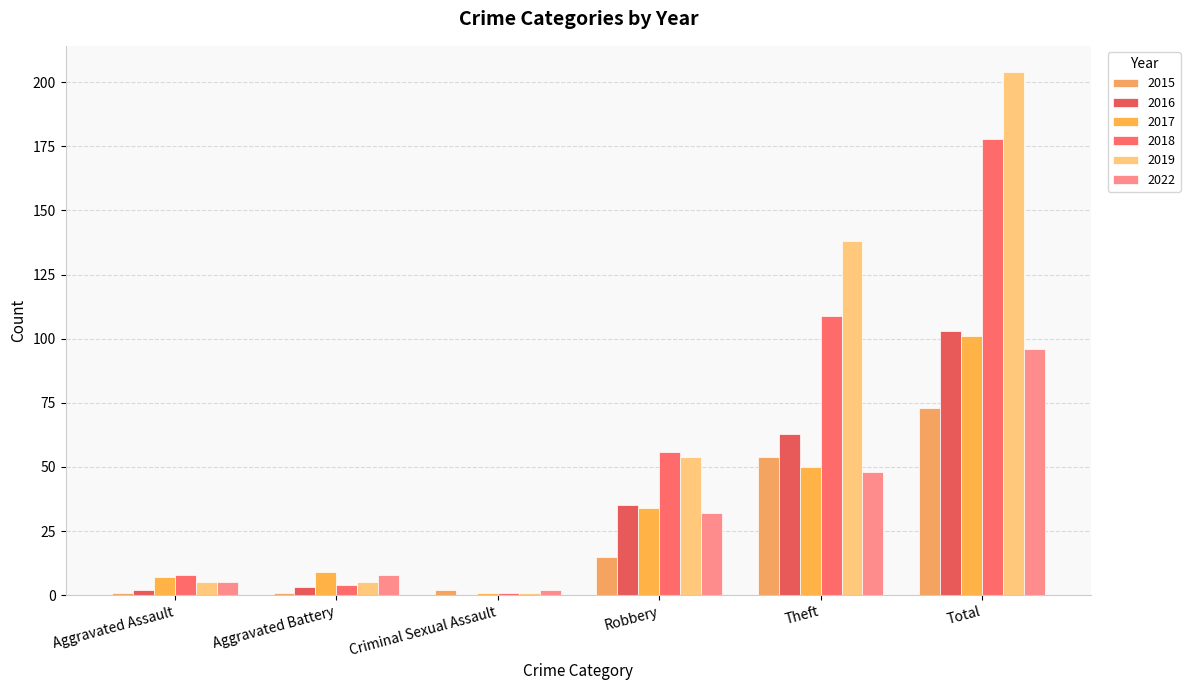

What is the spread (max minus min) of values at Aggravated Assault?

7